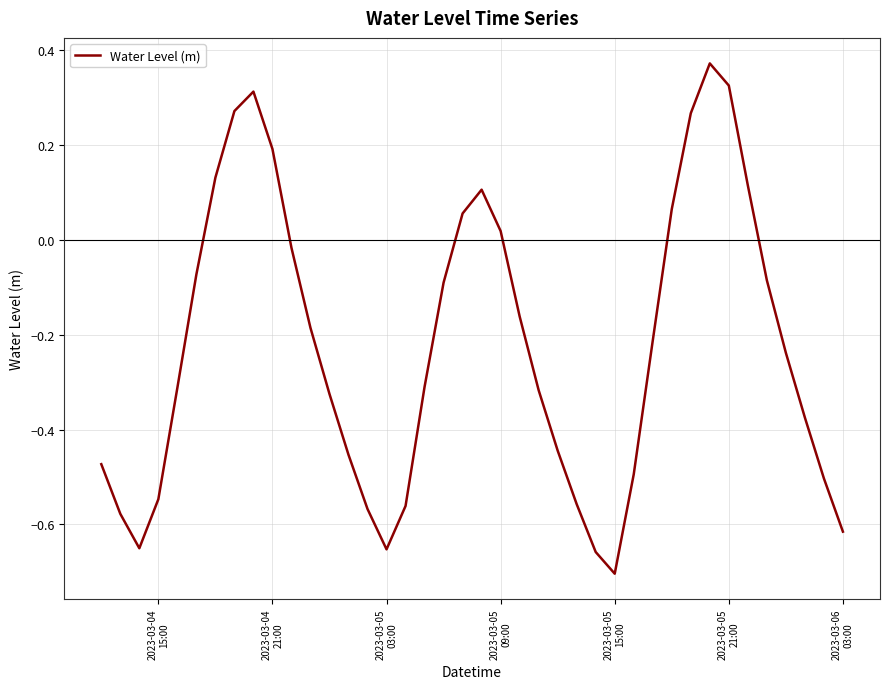

What is the difference between the maximum and minimum values?

1.1